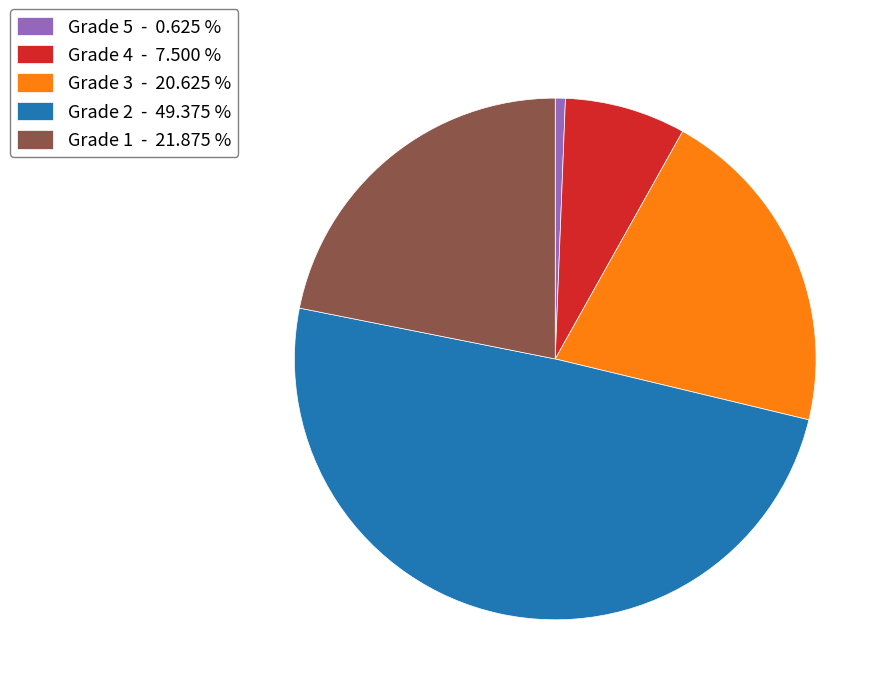

Rank the categories by value from lowest to highest.

Grade 5, Grade 4, Grade 3, Grade 1, Grade 2